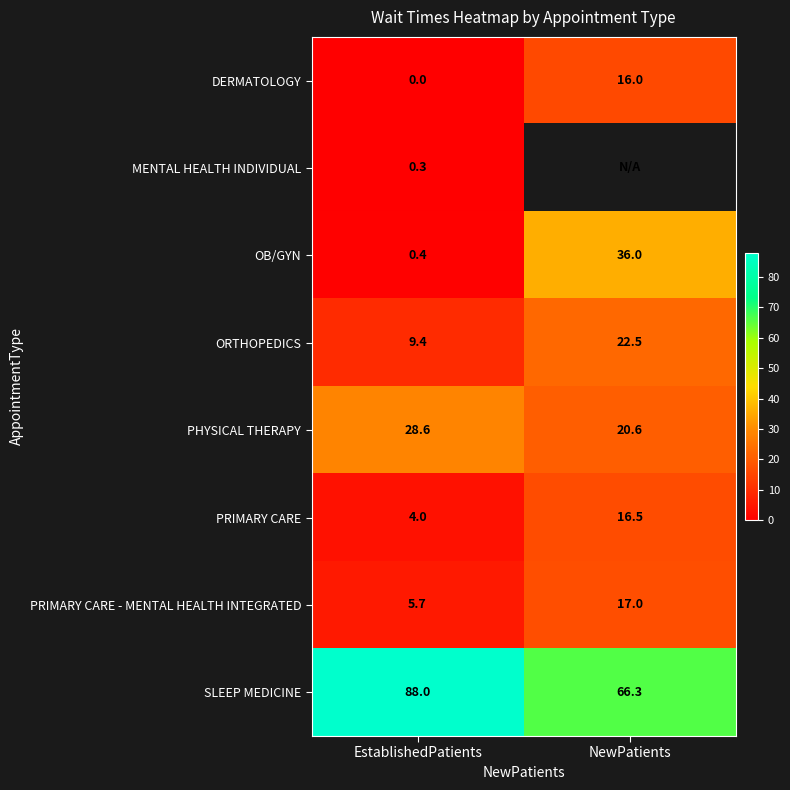

What is the highest value of the SLEEP MEDICINE series?

88.0